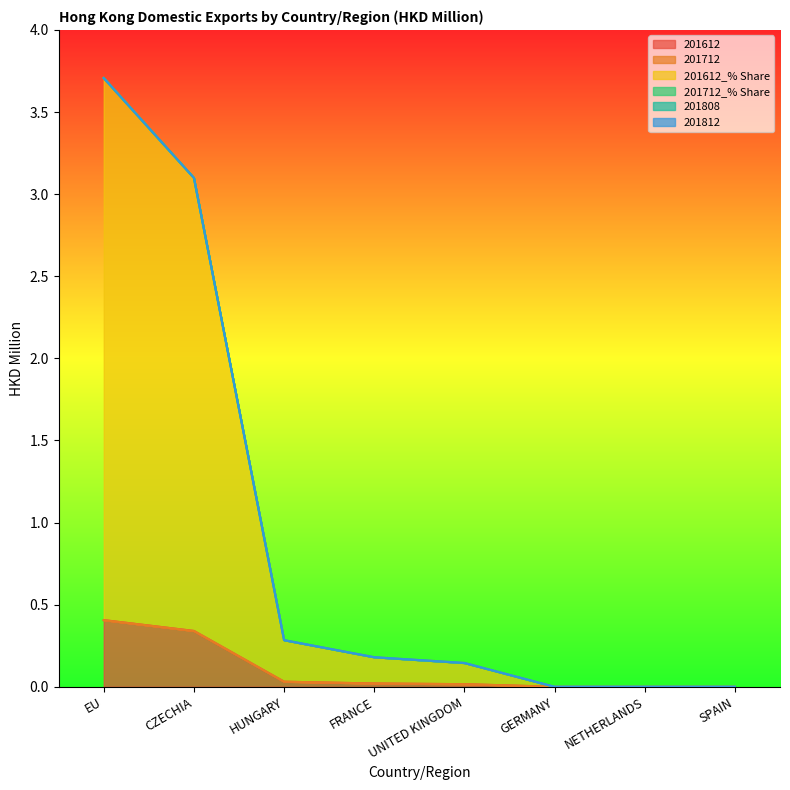

Reading left to right, list all the values displayed in this chart.

201612: EU=0.4	CZECHIA=0.3	HUNGARY=0.0	FRANCE=0.0	UNITED KINGDOM=0.0	GERMANY=0.0	NETHERLANDS=0.0	SPAIN=0.0
201712: EU=0.0	CZECHIA=0.0	HUNGARY=0.0	FRANCE=0.0	UNITED KINGDOM=0.0	GERMANY=0.0	NETHERLANDS=0.0	SPAIN=0.0
201612_% Share: EU=3.3	CZECHIA=2.8	HUNGARY=0.3	FRANCE=0.2	UNITED KINGDOM=0.1	GERMANY=0.0	NETHERLANDS=0.0	SPAIN=0.0
201712_% Share: EU=0.0	CZECHIA=0.0	HUNGARY=0.0	FRANCE=0.0	UNITED KINGDOM=0.0	GERMANY=0.0	NETHERLANDS=0.0	SPAIN=0.0
201808: EU=0.0	CZECHIA=0.0	HUNGARY=0.0	FRANCE=0.0	UNITED KINGDOM=0.0	GERMANY=0.0	NETHERLANDS=0.0	SPAIN=0.0
201812: EU=0.0	CZECHIA=0.0	HUNGARY=0.0	FRANCE=0.0	UNITED KINGDOM=0.0	GERMANY=0.0	NETHERLANDS=0.0	SPAIN=0.0